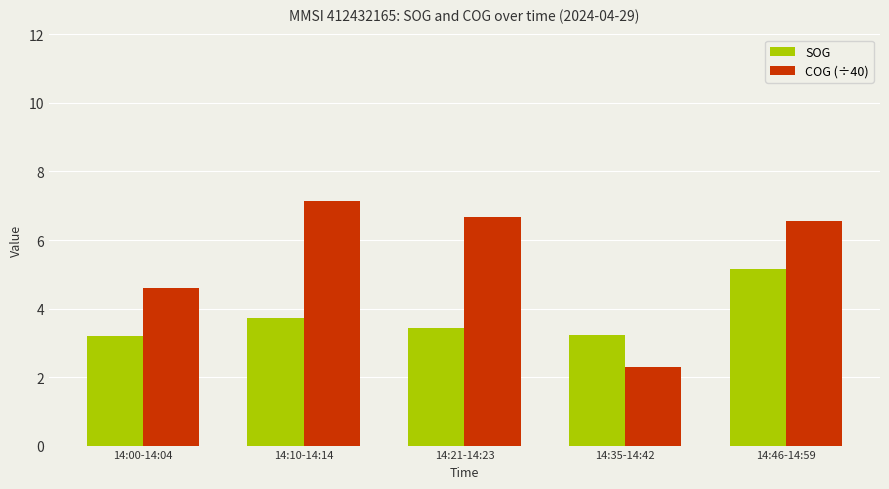

What is the maximum value shown in the chart?

7.1